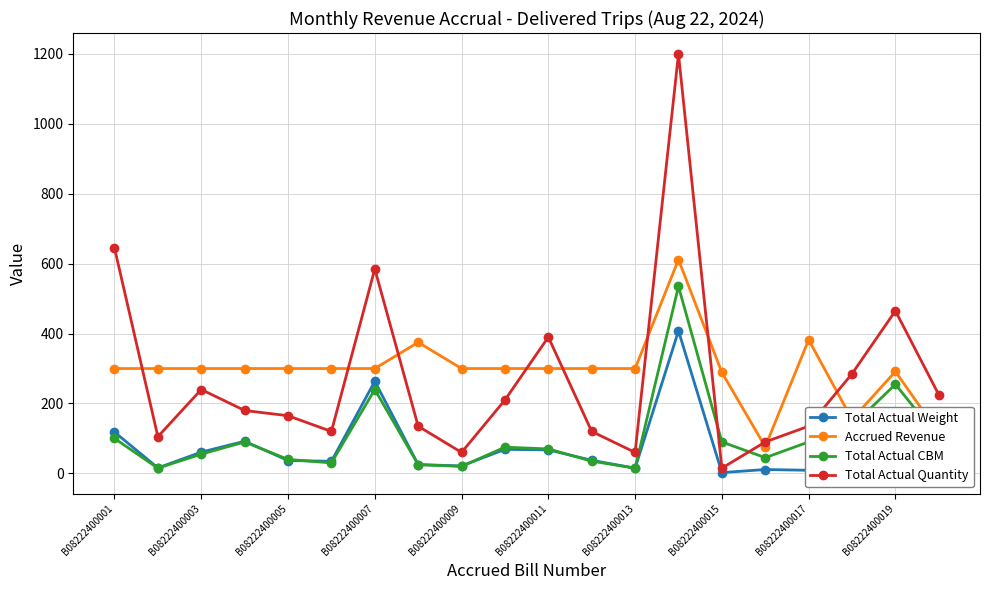

What is the highest value of the Total Actual Weight series?

407.8